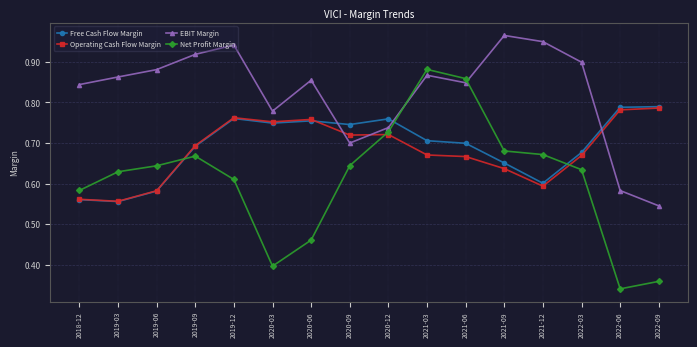

Which category has the lowest value across all series?

2022-06